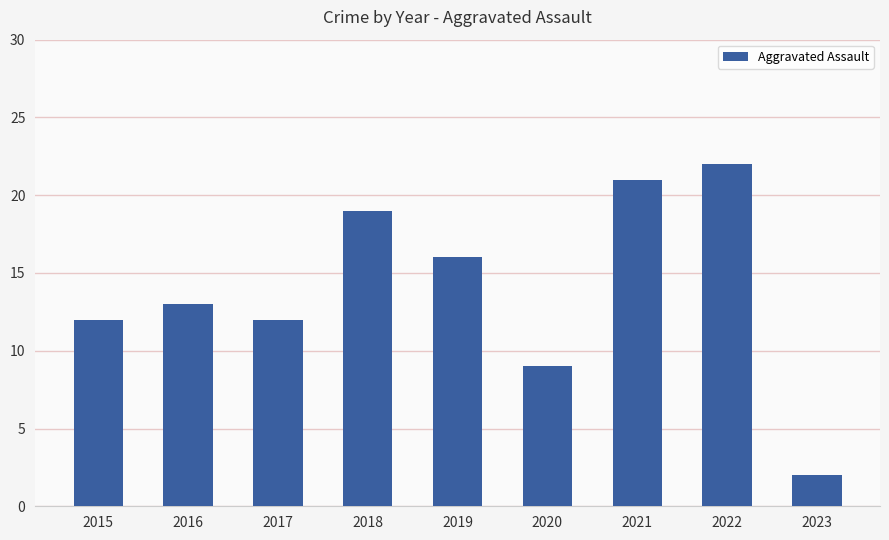

How many bars are there in total?

9